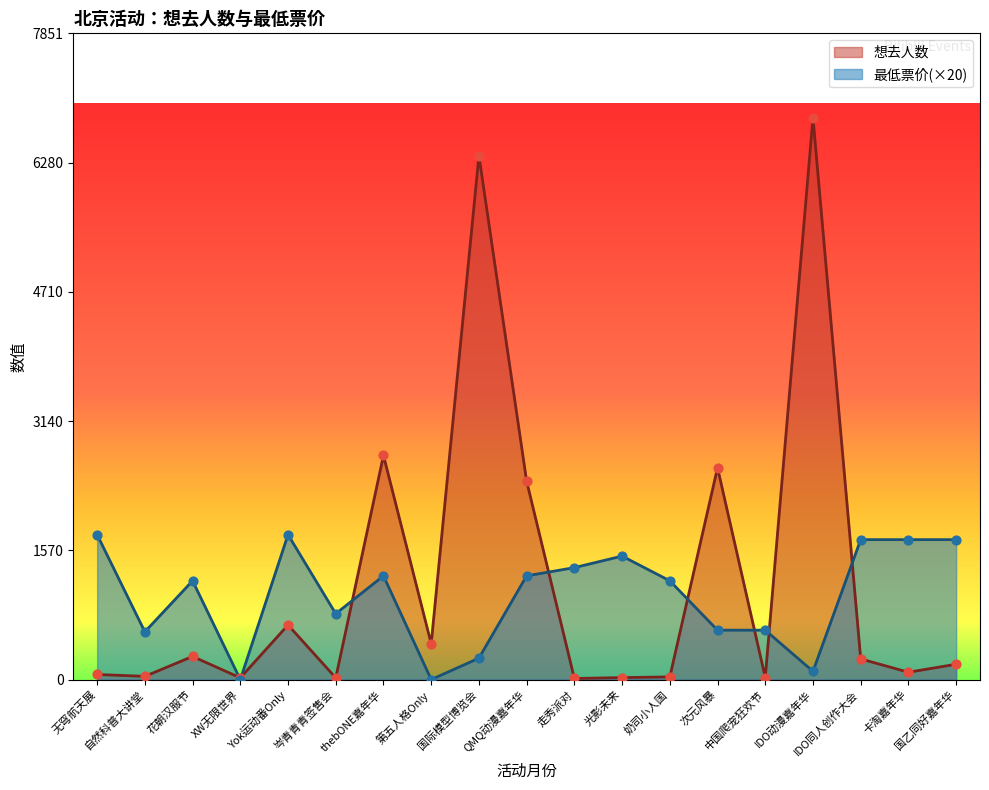

What are all the series names shown in the legend?

想去人数, 最低票价(×20)